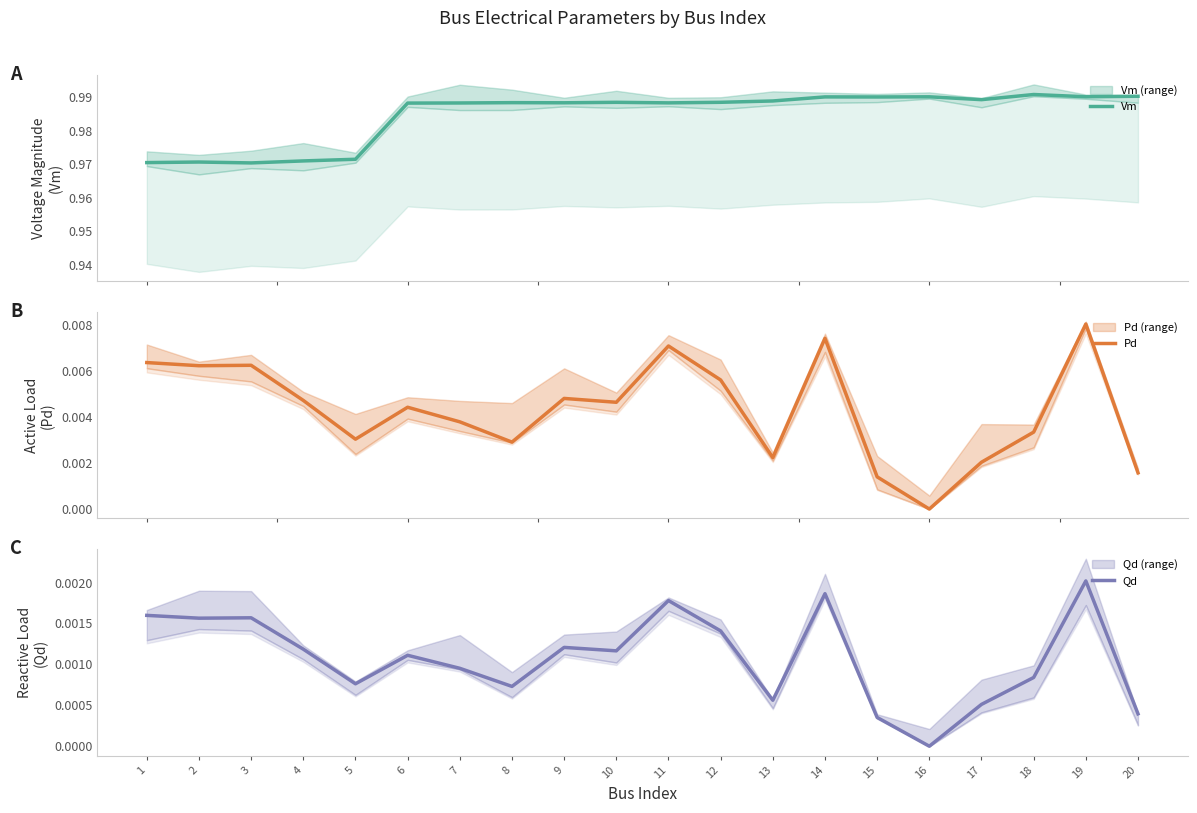

List the labels in order of Vm value, smallest first.

3, 1, 2, 4, 5, 6, 7, 11, 9, 8, 10, 12, 13, 17, 15, 14, 16, 19, 20, 18